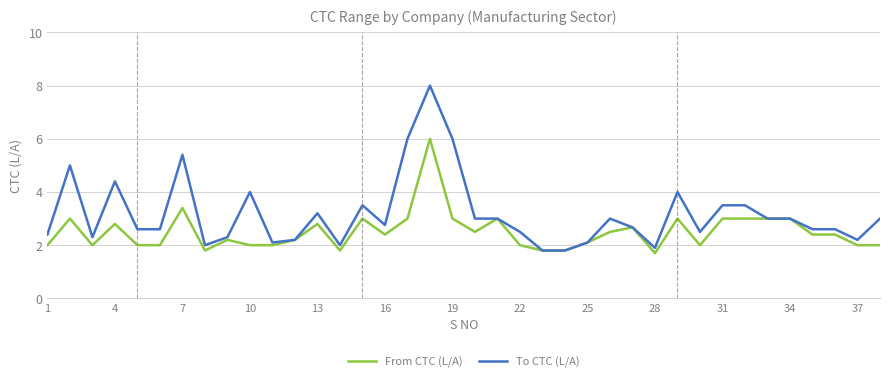

At how many categories does at least one series exceed 1?

38